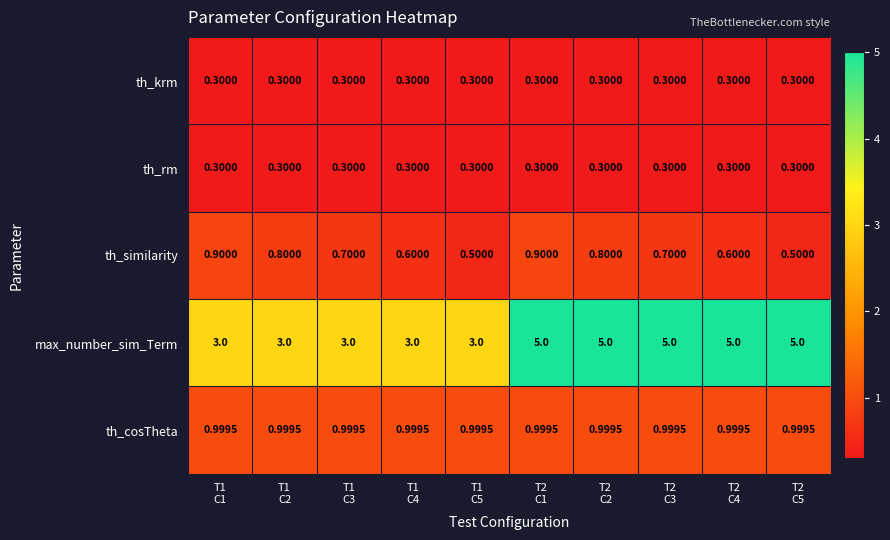

Which series has the largest total across all categories?

max_number_sim_Term